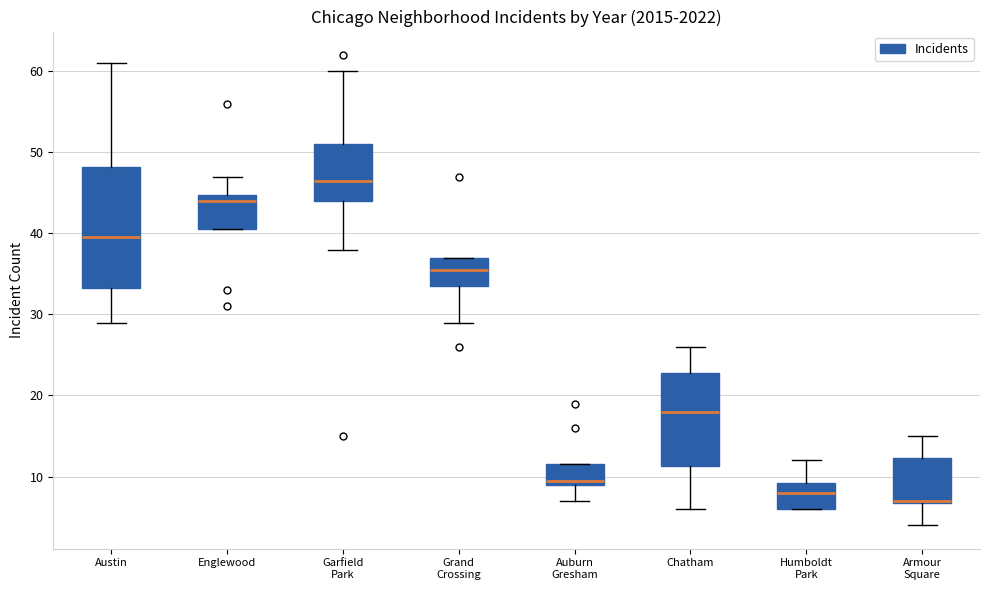

Reading left to right, read every box against the y-axis: the position of its median line, the range the box covers, and the ends of its whiskers. The values are not printed on the chart, so give them approximately, as read against the axis.

Austin: median 40, box 33 to 48, whiskers 29 to 61
Englewood: median 44, box 41 to 45, whiskers 41 to 47
Garfield Park: median 47, box 44 to 51, whiskers 38 to 60
Grand Crossing: median 36, box 34 to 37, whiskers 29 to 37
Auburn Gresham: median 10, box 9 to 12, whiskers 7 to 12
Chatham: median 18, box 11 to 23, whiskers 6 to 26
Humboldt Park: median 8, box 6 to 9, whiskers 6 to 12
Armour Square: median 7 (drawn on the box's lower edge), box 7 to 12, whiskers 4 to 15